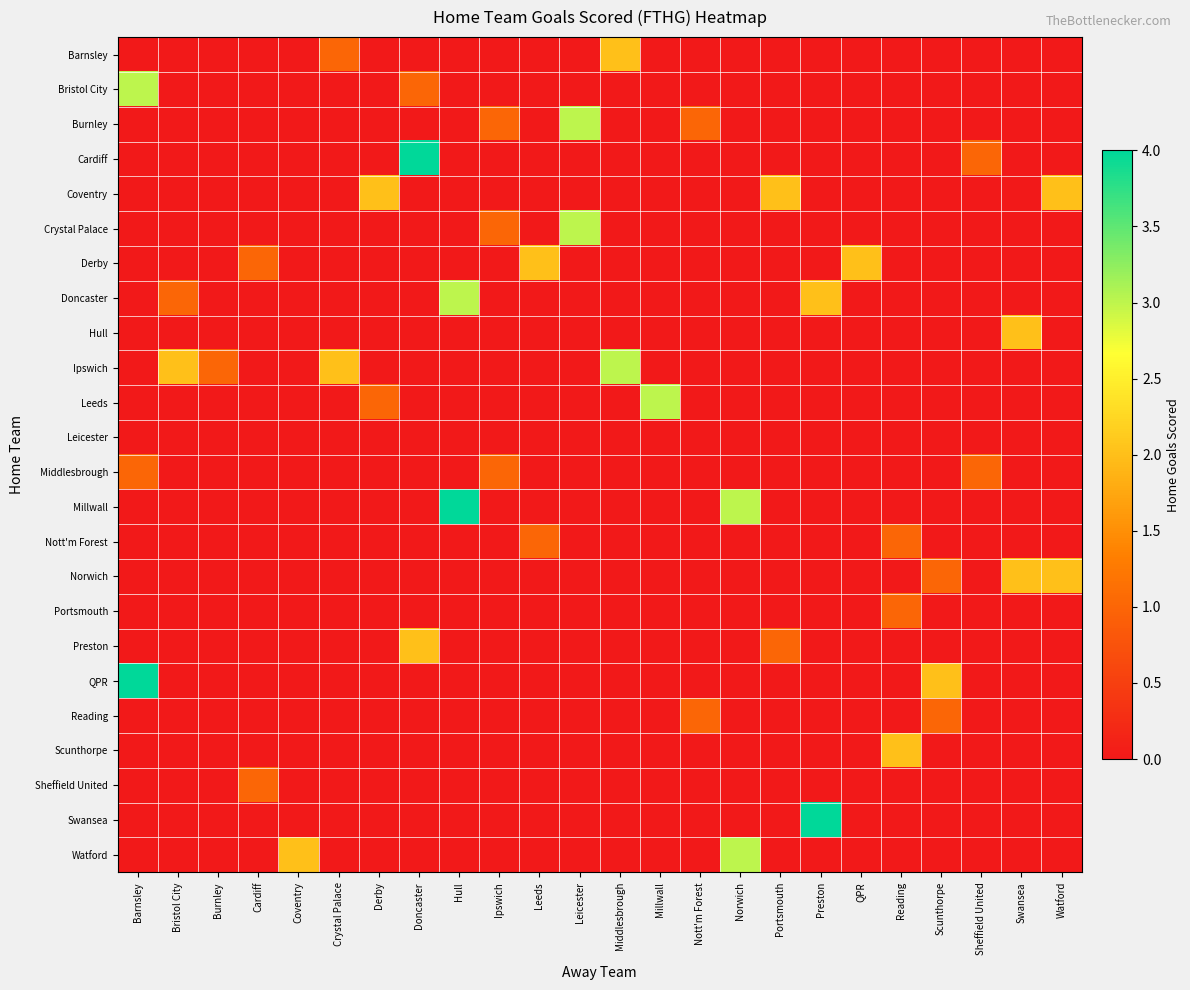

How many series are shown in this chart?

24